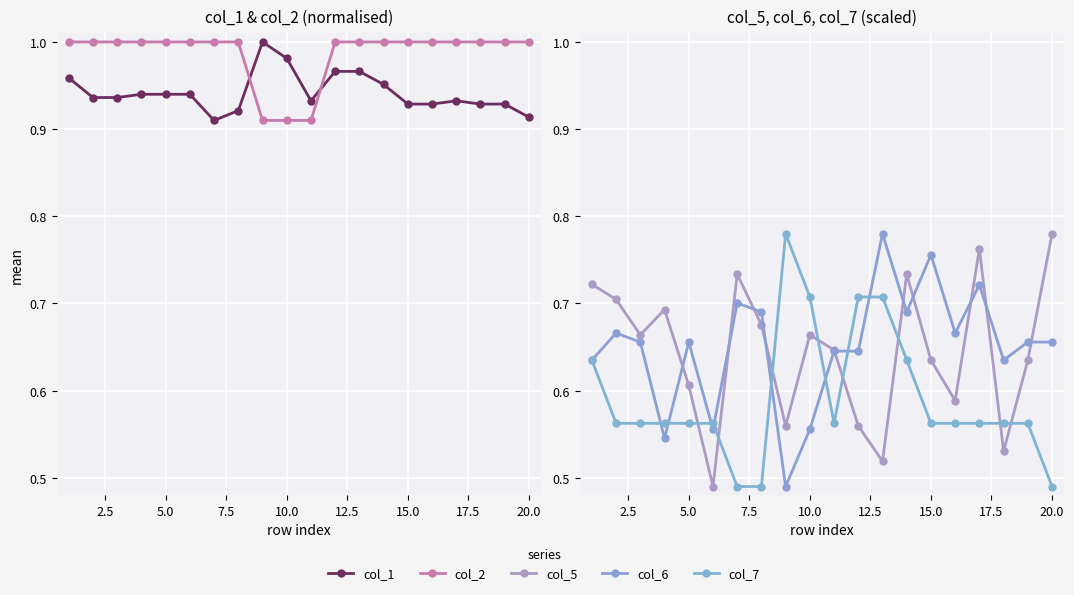

What is the minimum value for col_2?

0.9